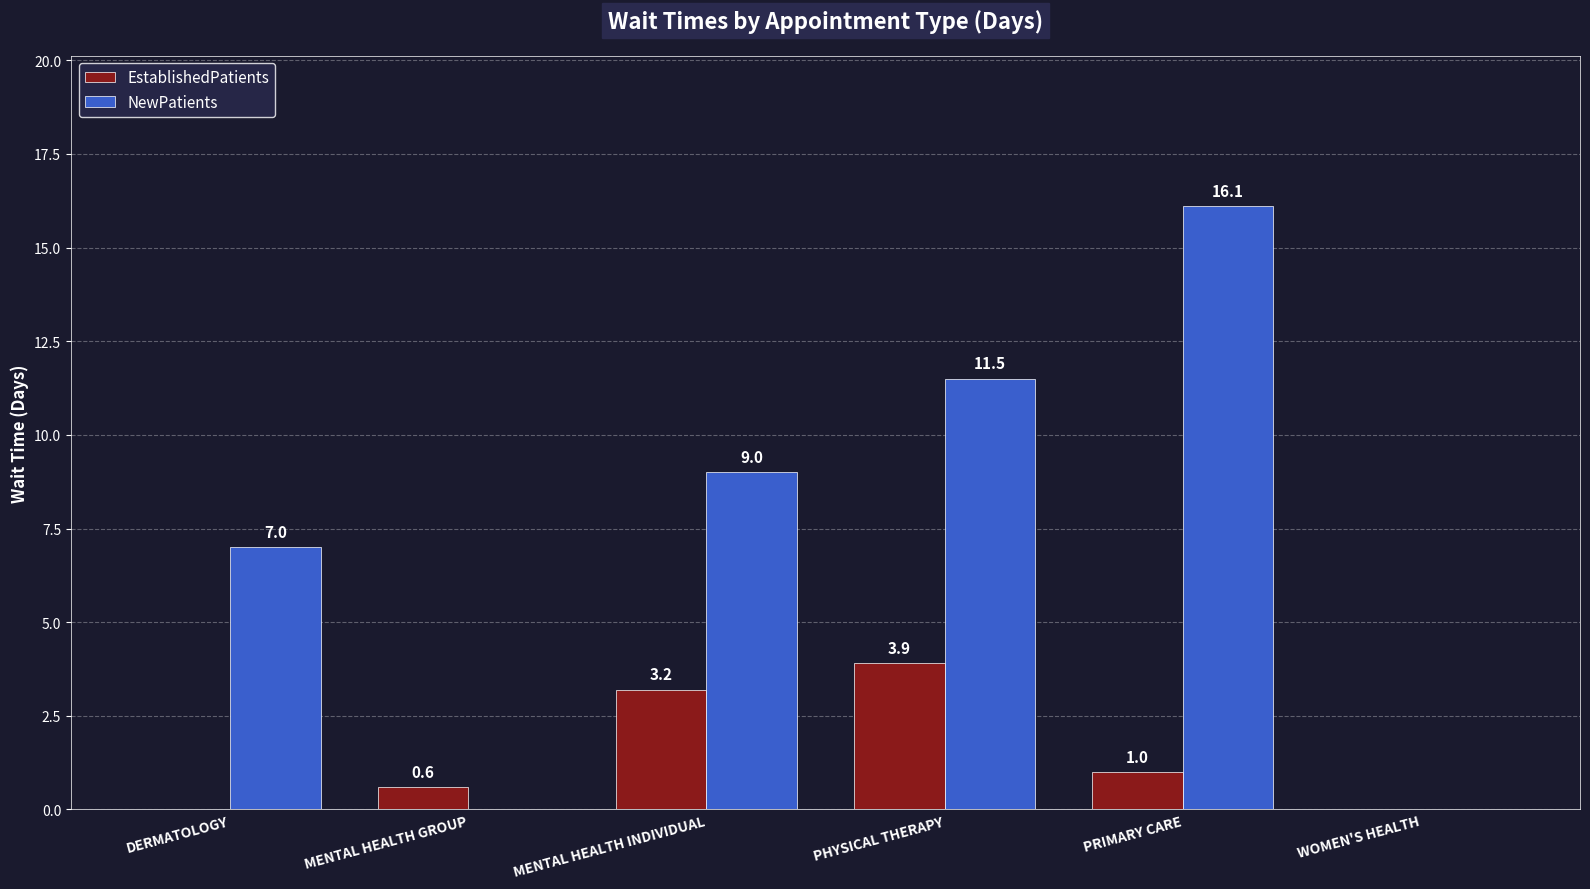

Where is NewPatients nearest to the value 8?

DERMATOLOGY